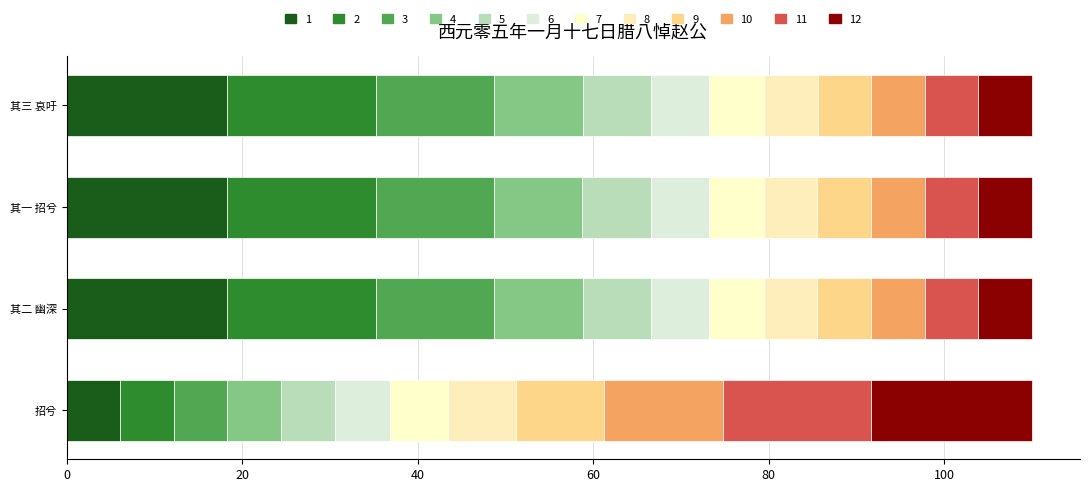

Count the number of categories in the chart.

4